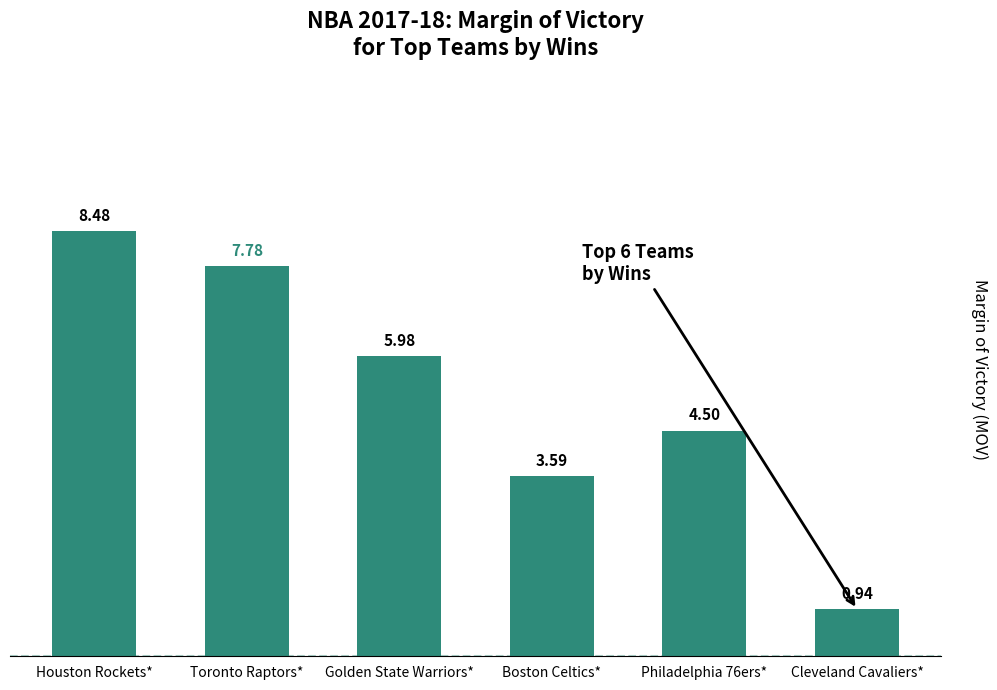

At which label does the data first exceed 5?

Houston Rockets*